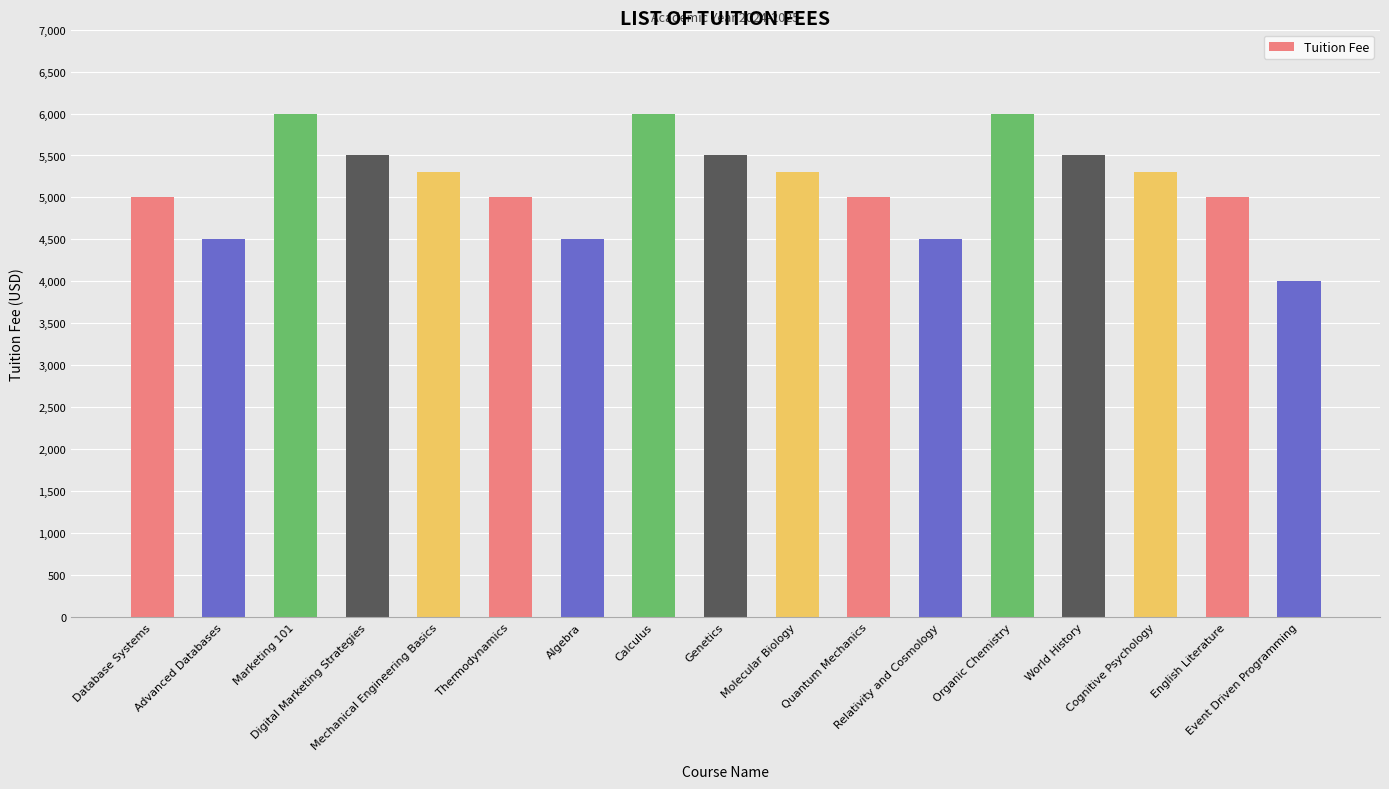

What is the label of the 6th bar from the right?

Relativity and Cosmology